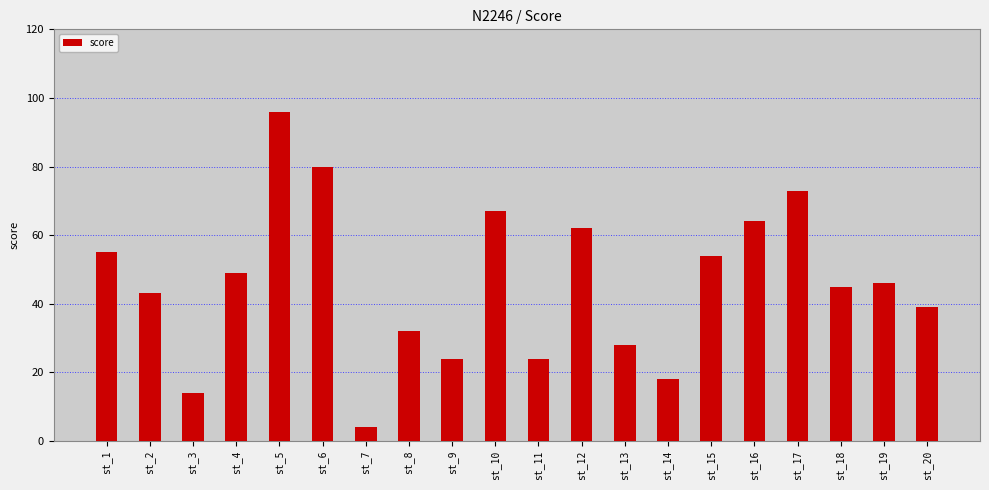

At which category does the chart reach its minimum across all series?

st_7